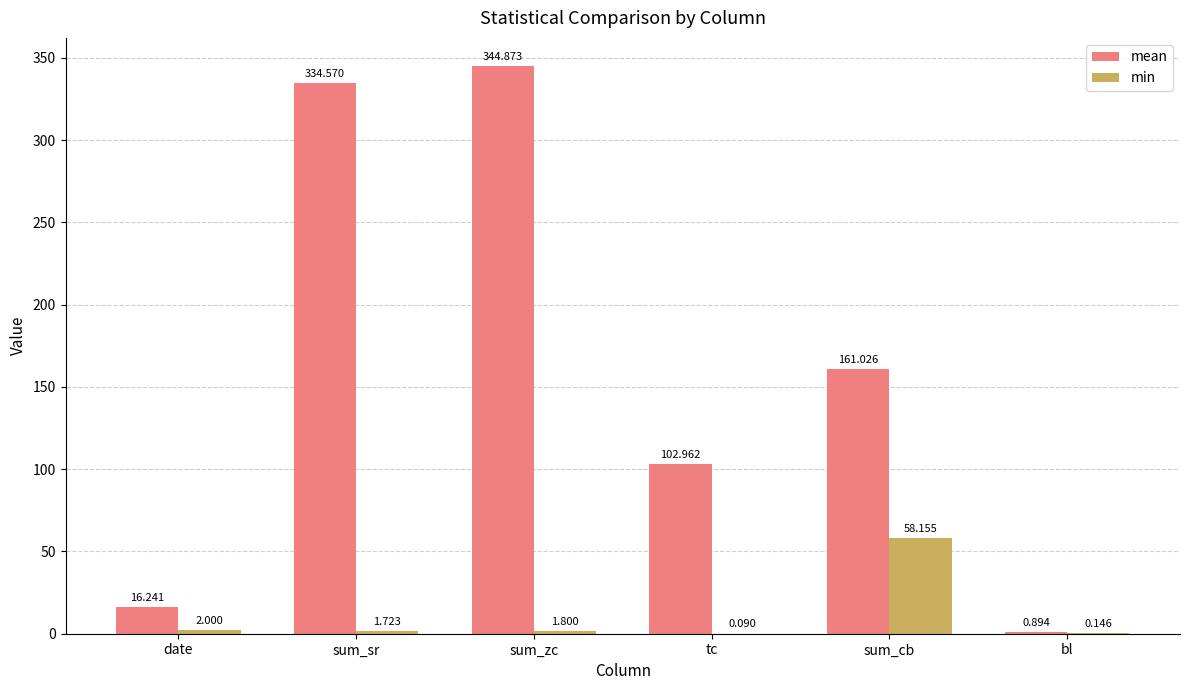

Between sum_zc and sum_cb, which series saw the biggest shift?

mean